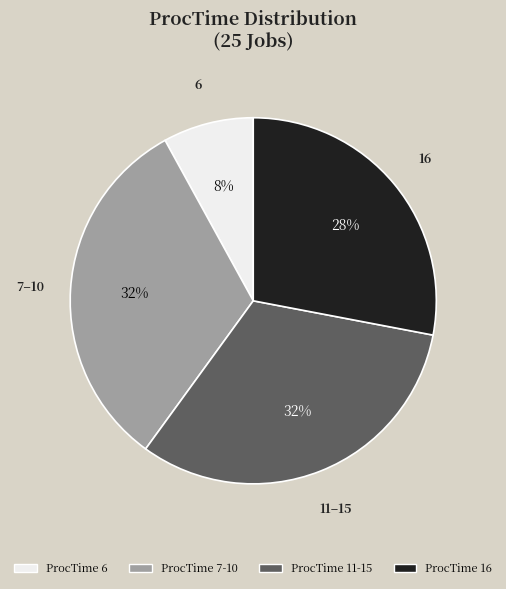

Is there a majority slice in this chart?

No